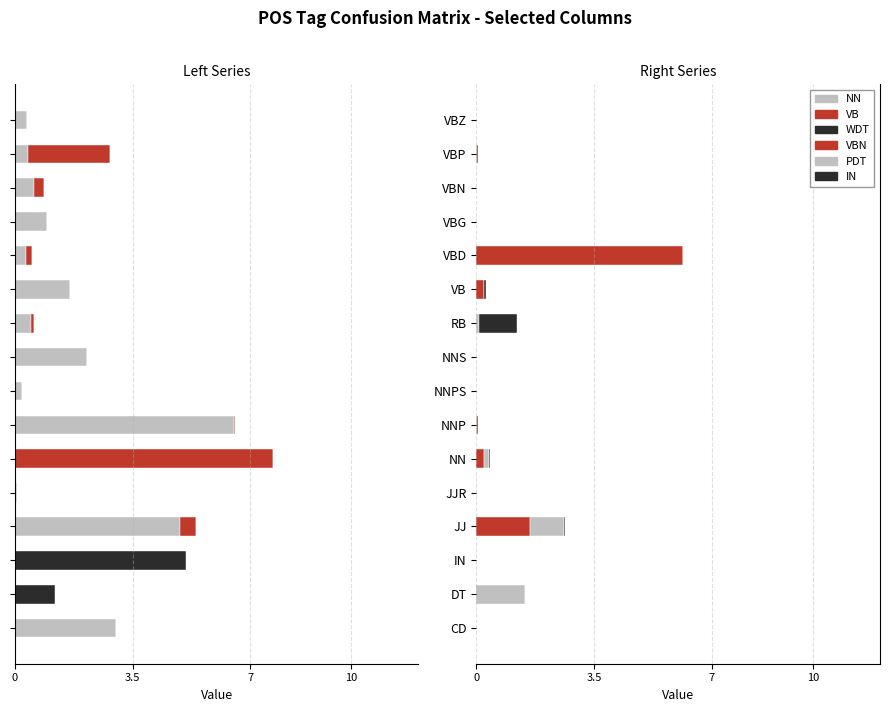

Is it true that VBN equals 0.2 at 5?

False